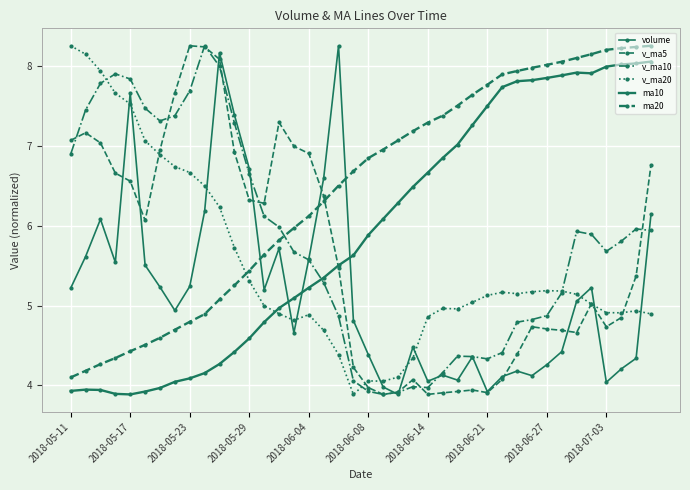

What is the maximum value shown in the chart?

8.3